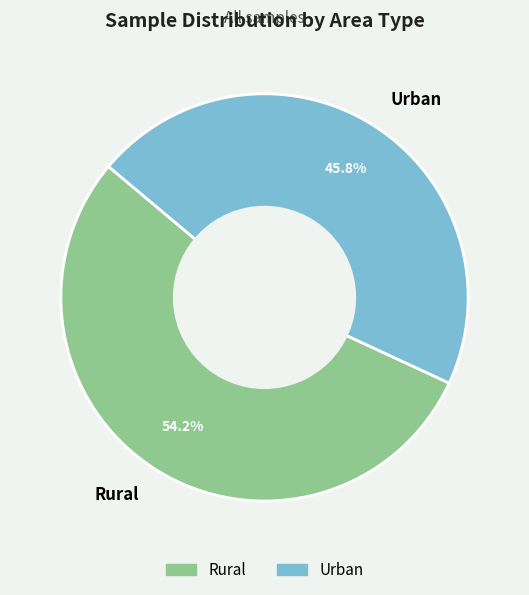

To the nearest percent, what percentage of the pie is Rural?

54%